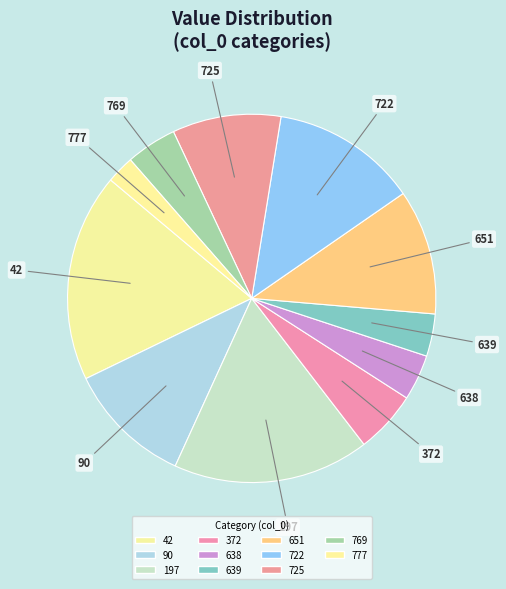

Rank the categories by value from lowest to highest.

777, 639, 638, 769, 372, 725, 651, 90, 722, 197, 42